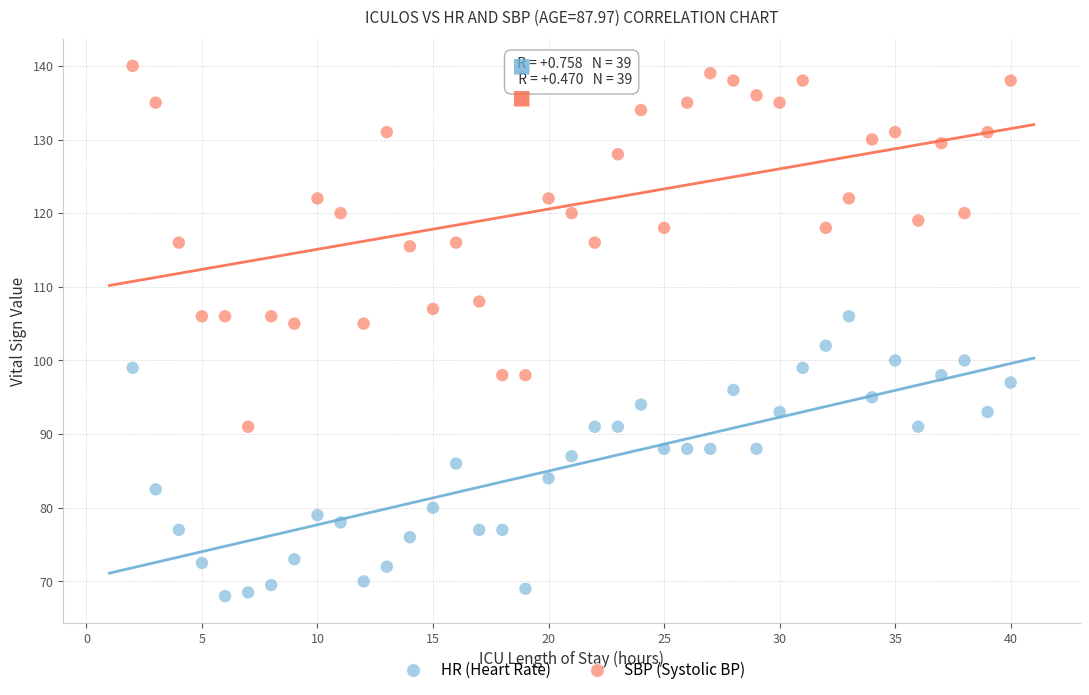

Across all data points, what is the range of X values (max minus min)?

38.0